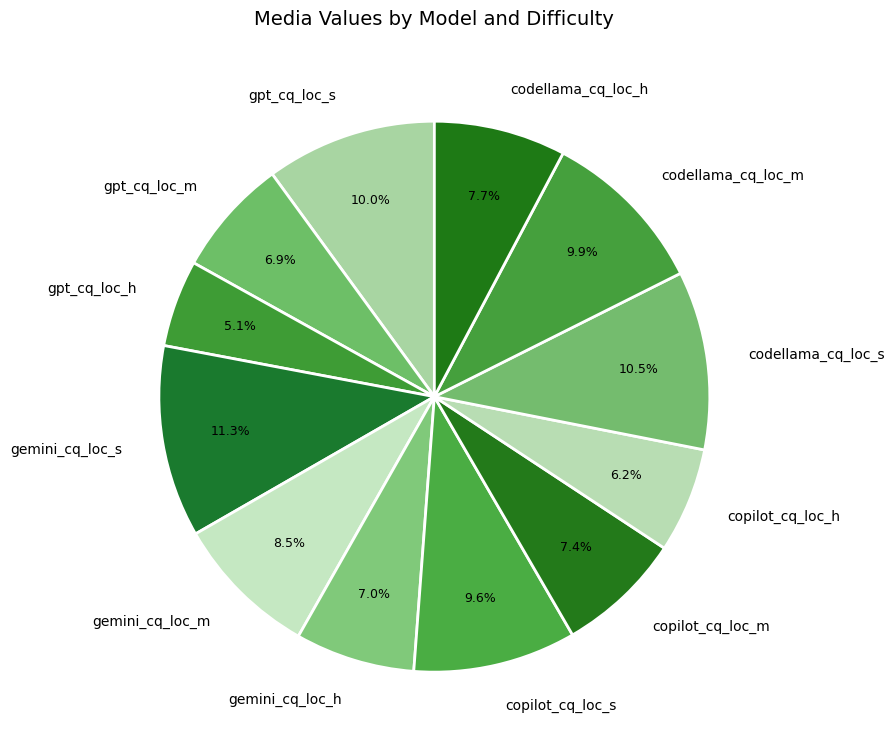

How much of the chart is everything except gemini_cq_loc_m?

91.5%